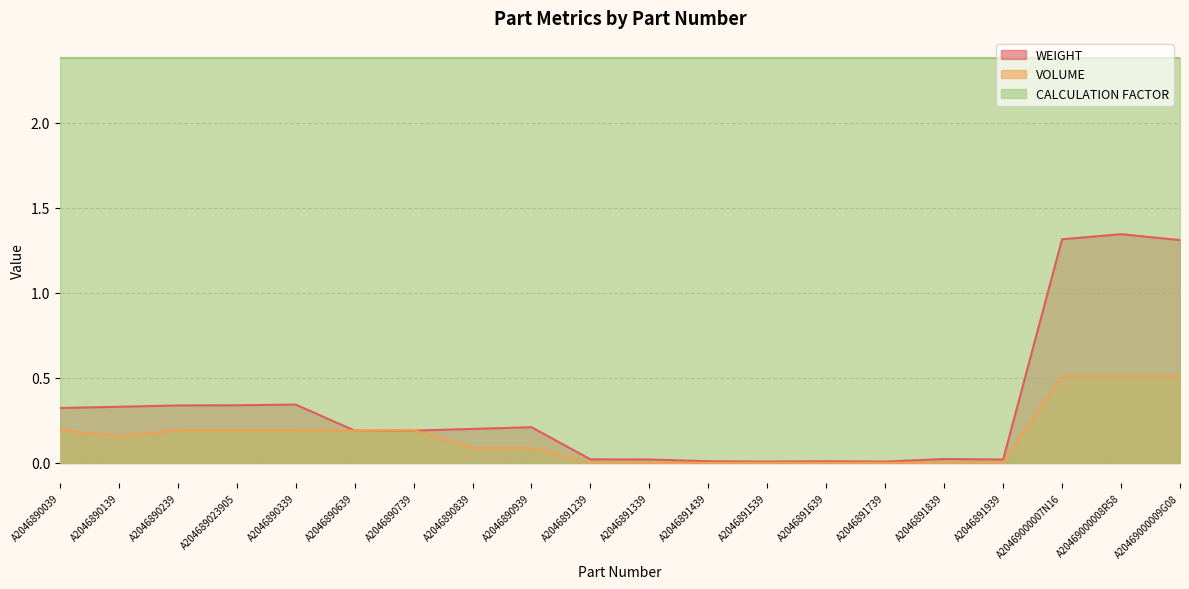

True or false: VOLUME and WEIGHT cross at least once.

True